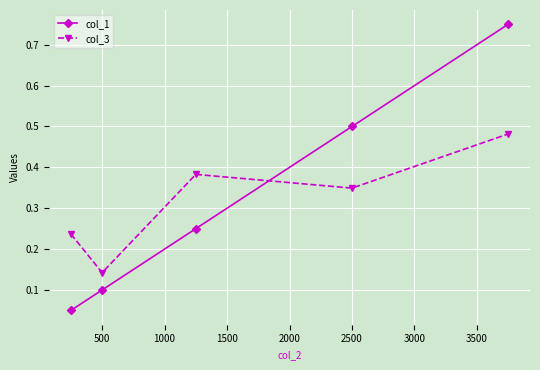

At how many categories does at least one series exceed 0?

5